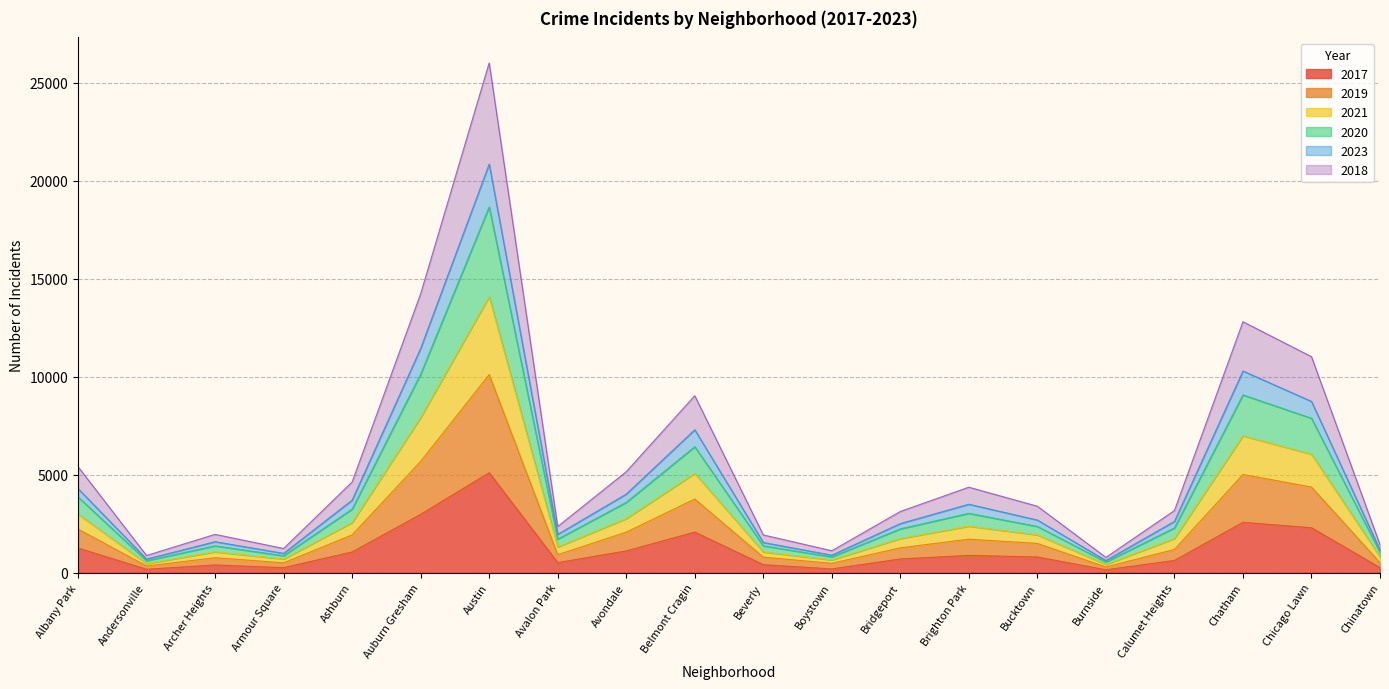

True or false: 2021 and 2020 intersect in this chart.

False